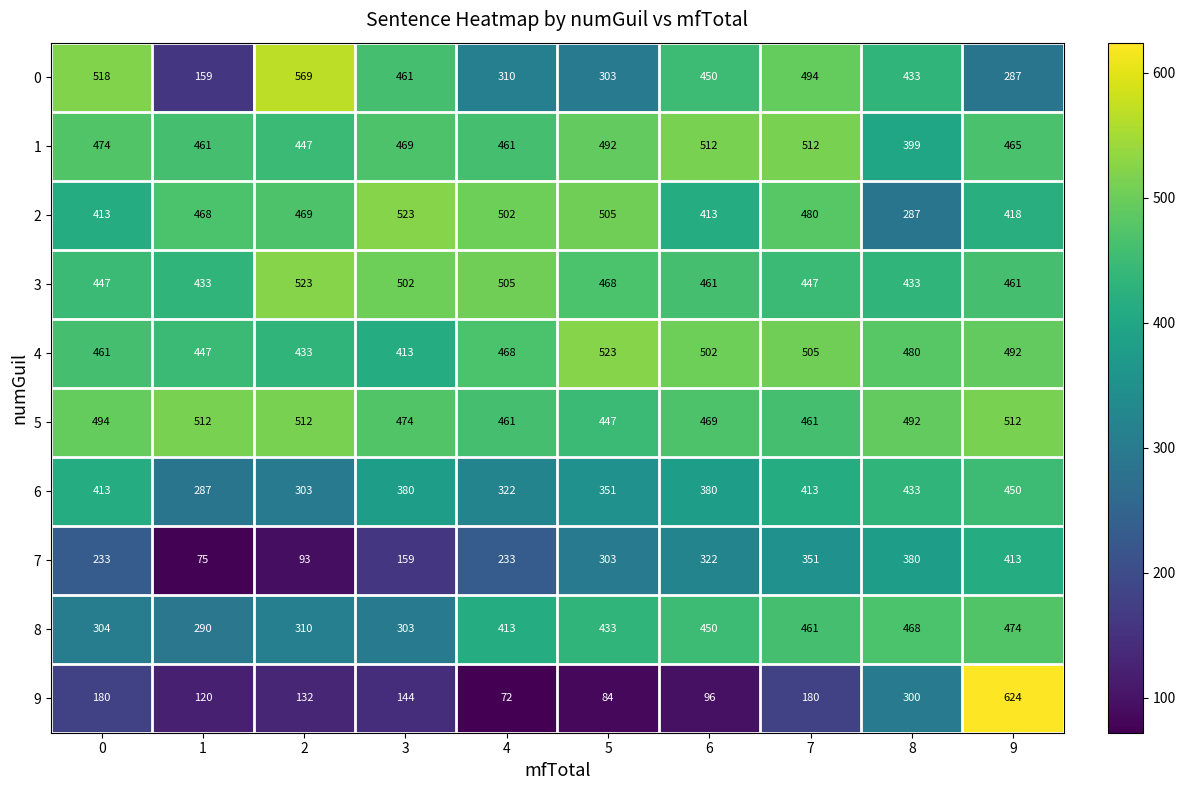

How many categories are shown in the chart?

10